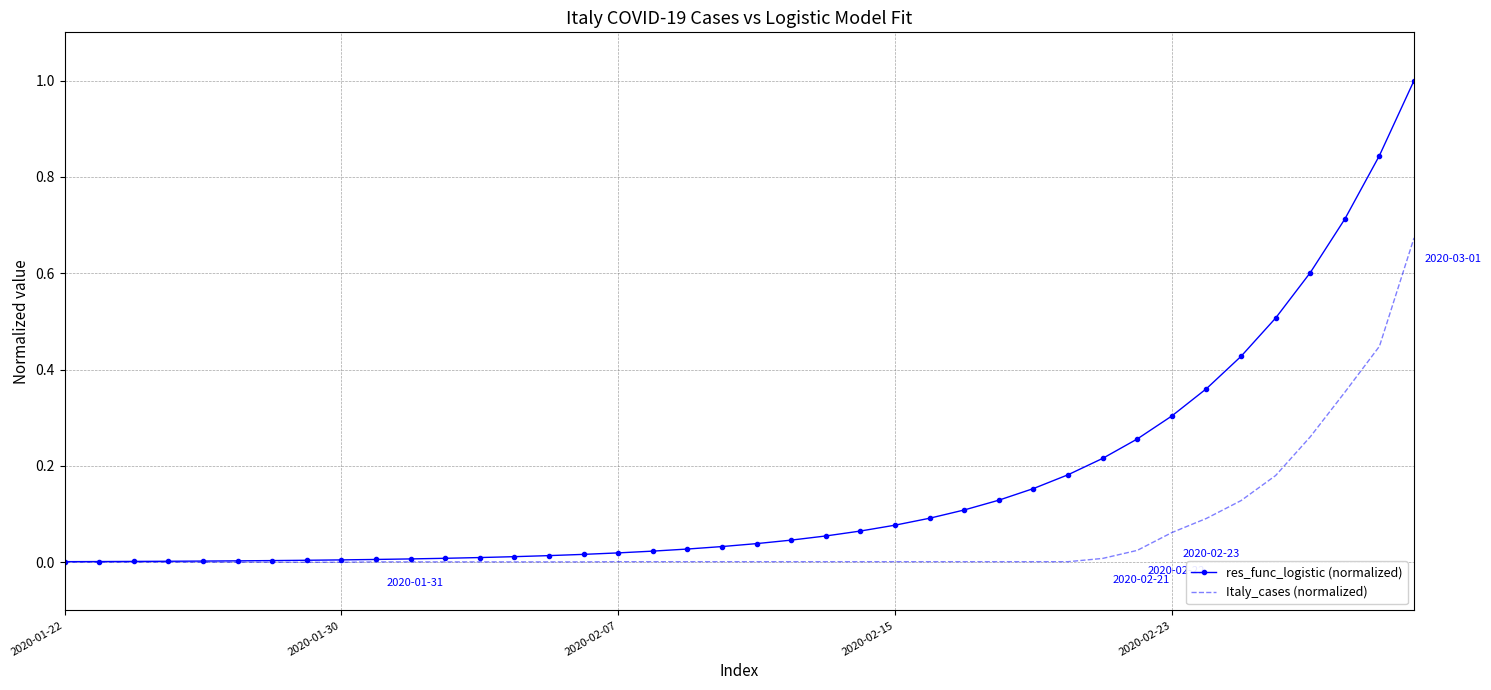

List the series in order of their overall mean, highest first.

res_func_logistic (normalized), Italy_cases (normalized)